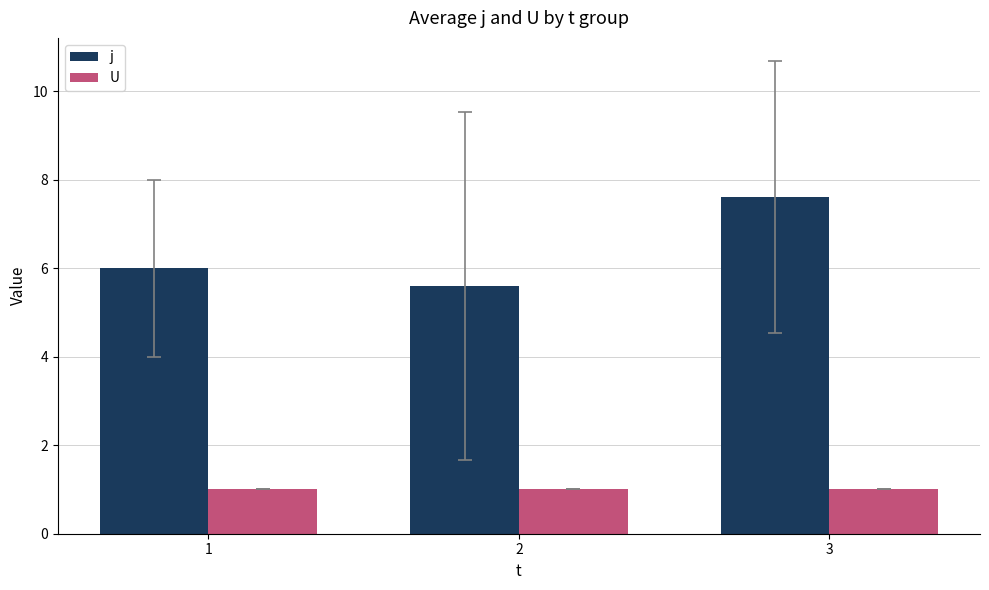

Reading right to left, list all the values displayed in this chart.

j: 7.6	5.6	6.0
U: 1.0	1.0	1.0